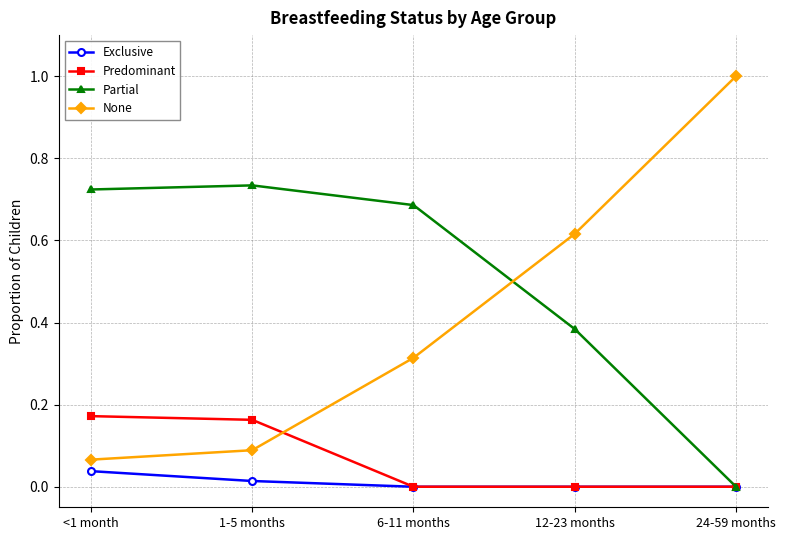

Which category has the highest value across all series?

24-59 months